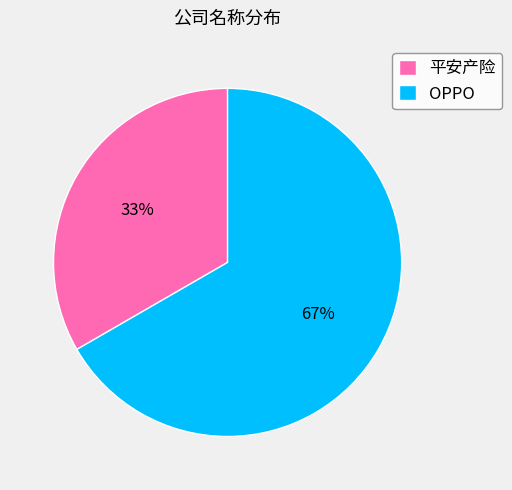

True or false: OPPO accounts for 59% of the total.

False